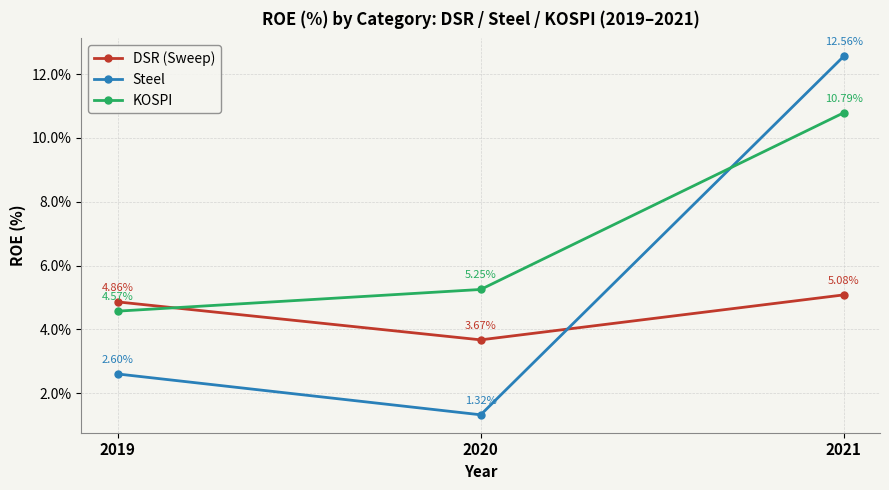

How many values in the Steel series exceed 2?

2